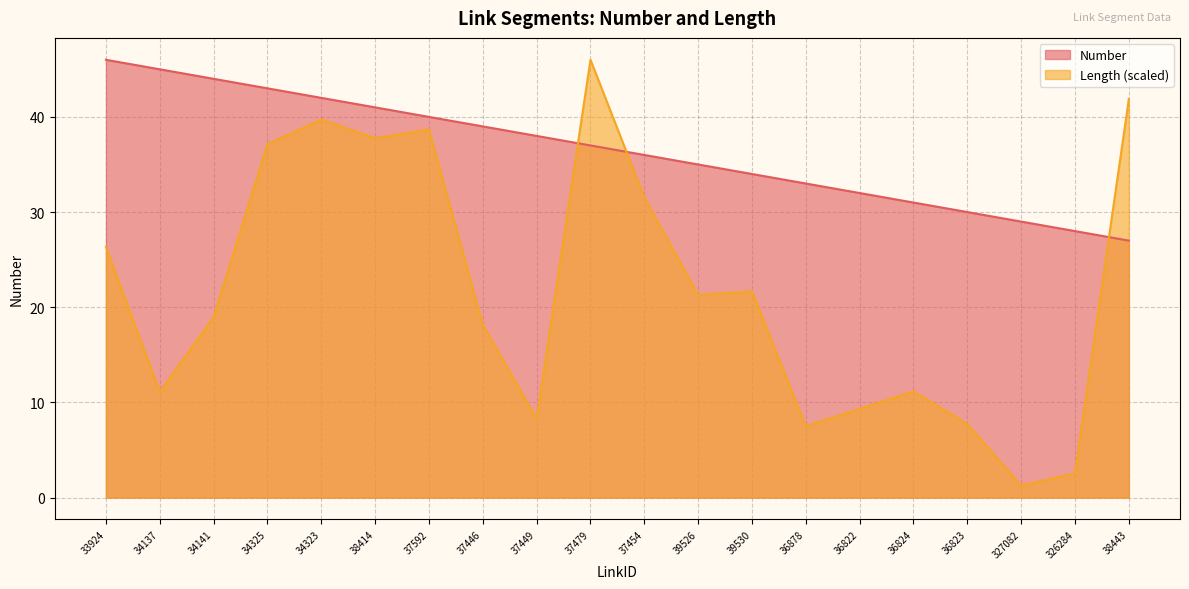

What is the value of the Number point at the 6th from the left?

41.0